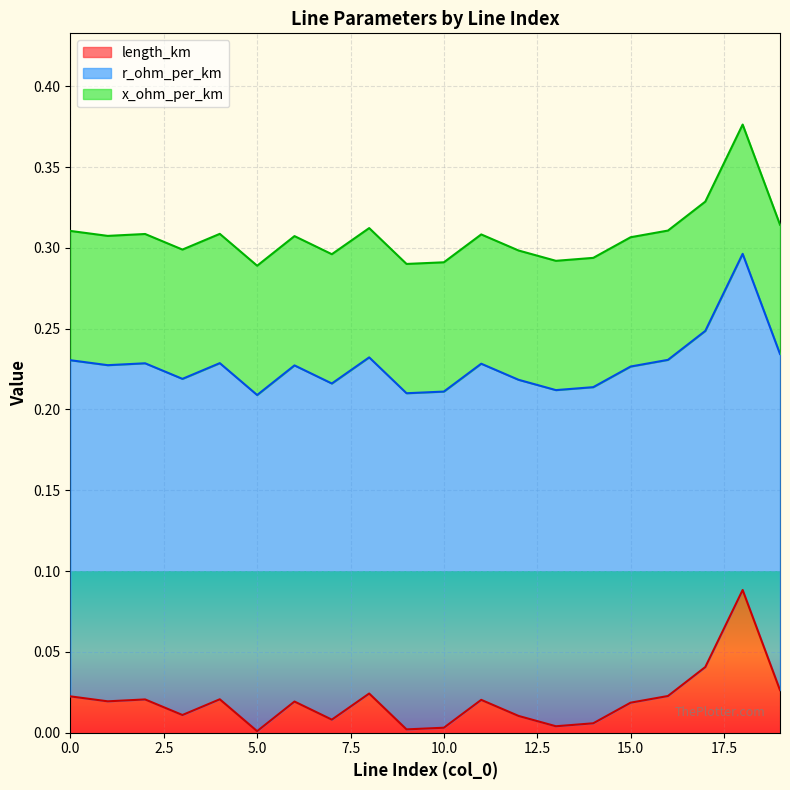

At which category does length_km reach its first local valley?

1